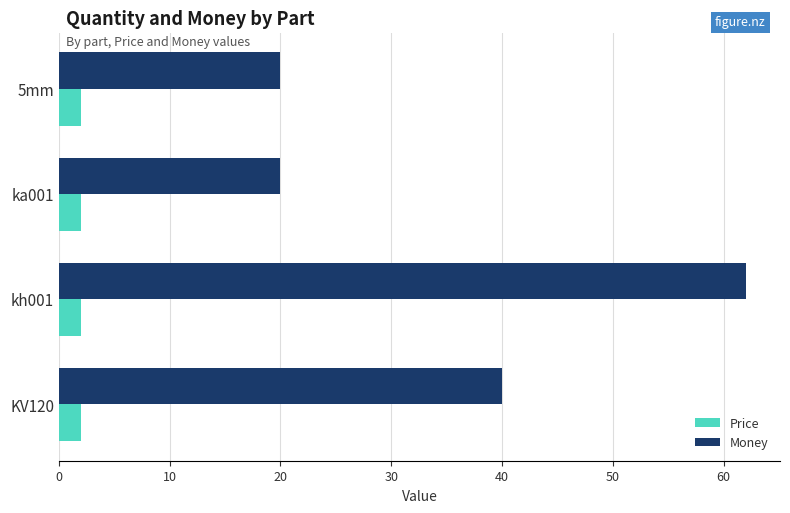

What value does the Money series have at KV120?

40